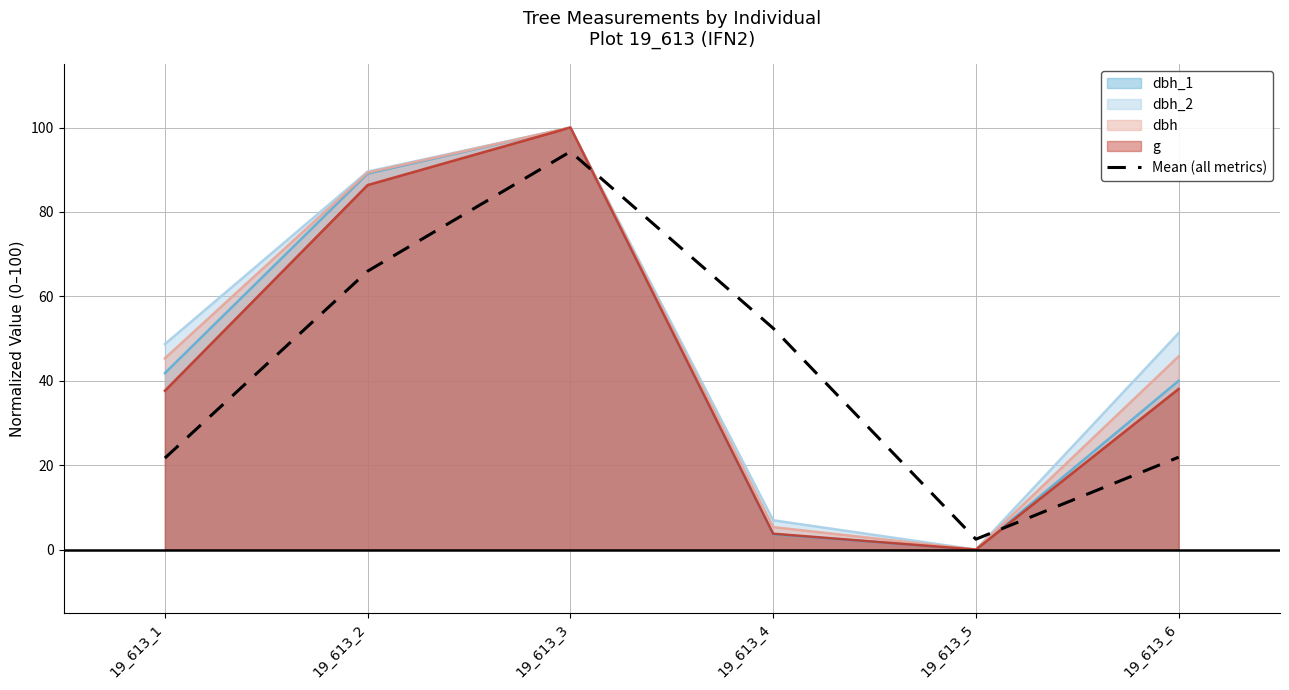

Between 19_613_4 and 19_613_6, which series saw the biggest shift?

dbh_2